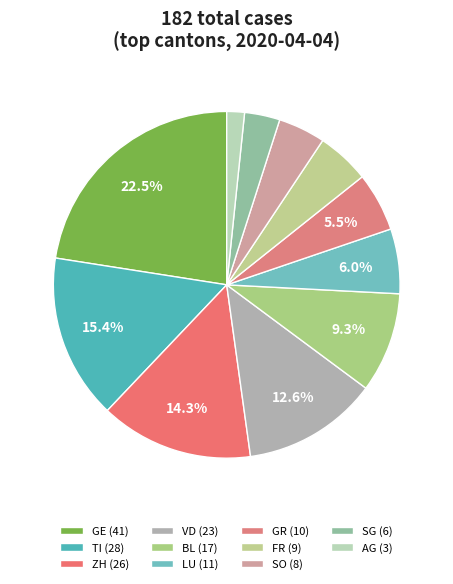

How many segments does this pie chart have?

11